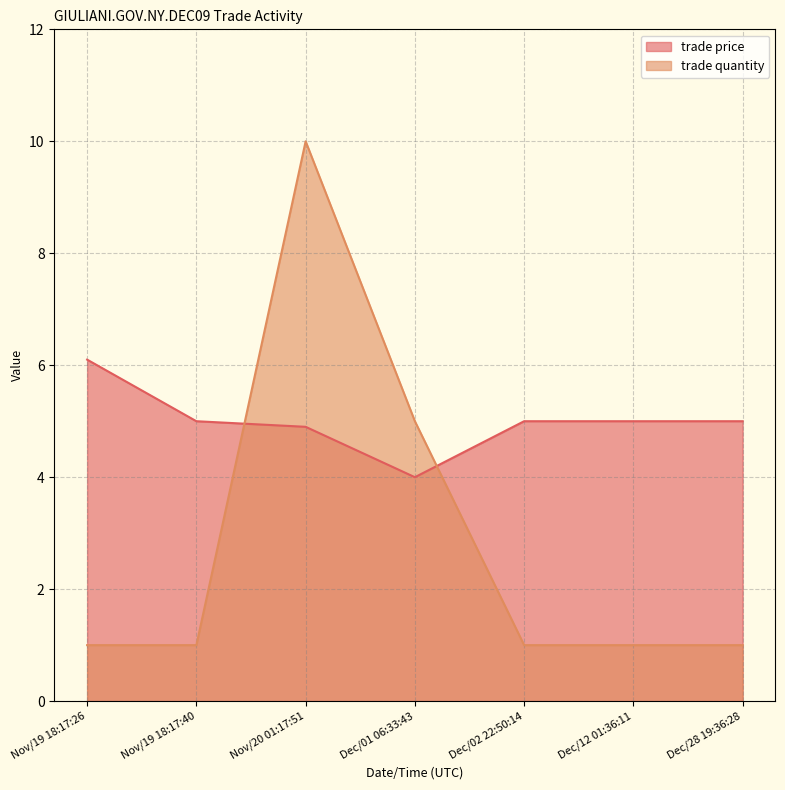

How many values in the trade price series exceed 5?

1